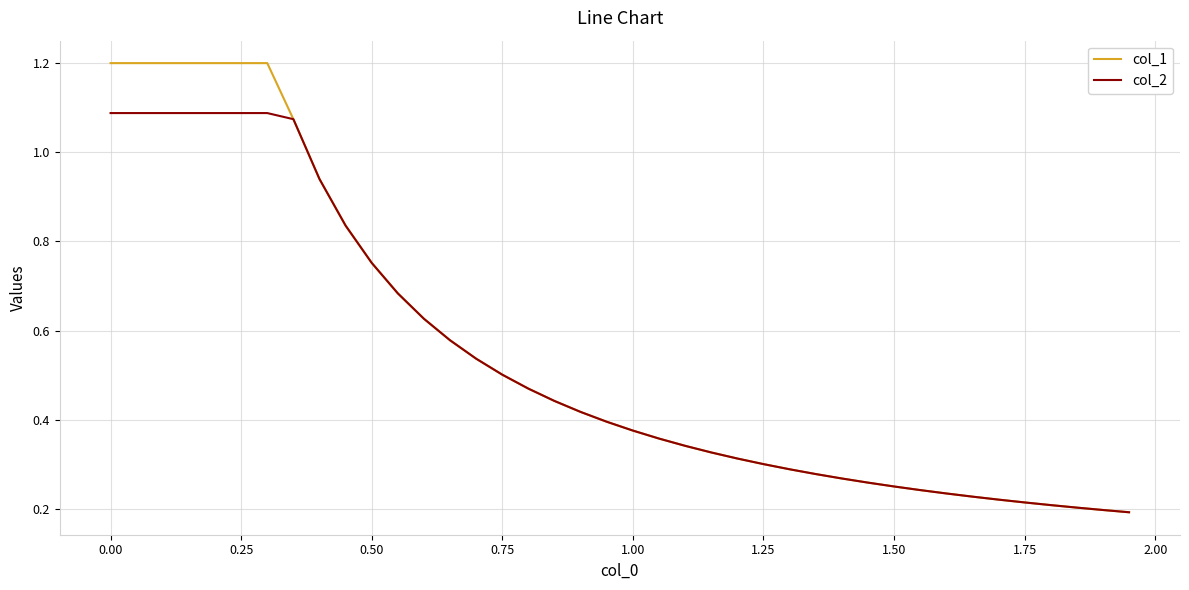

Which series has the widest spread of values?

col_1